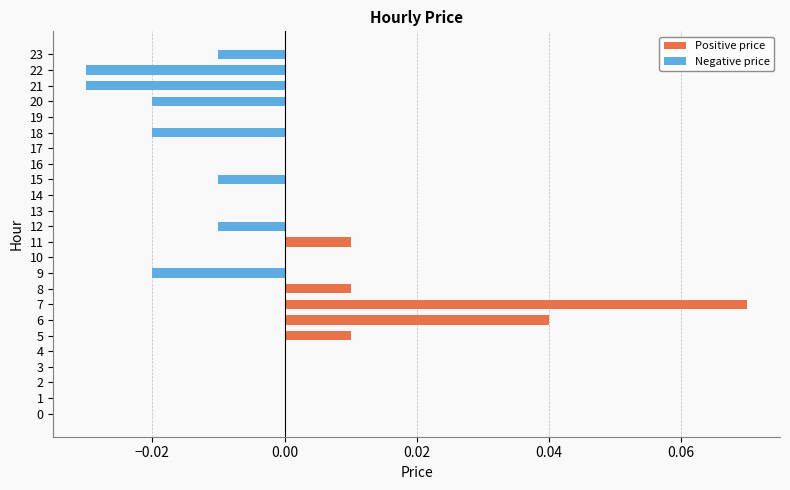

The value of Negative price at 23 is -0.0. True or false?

False